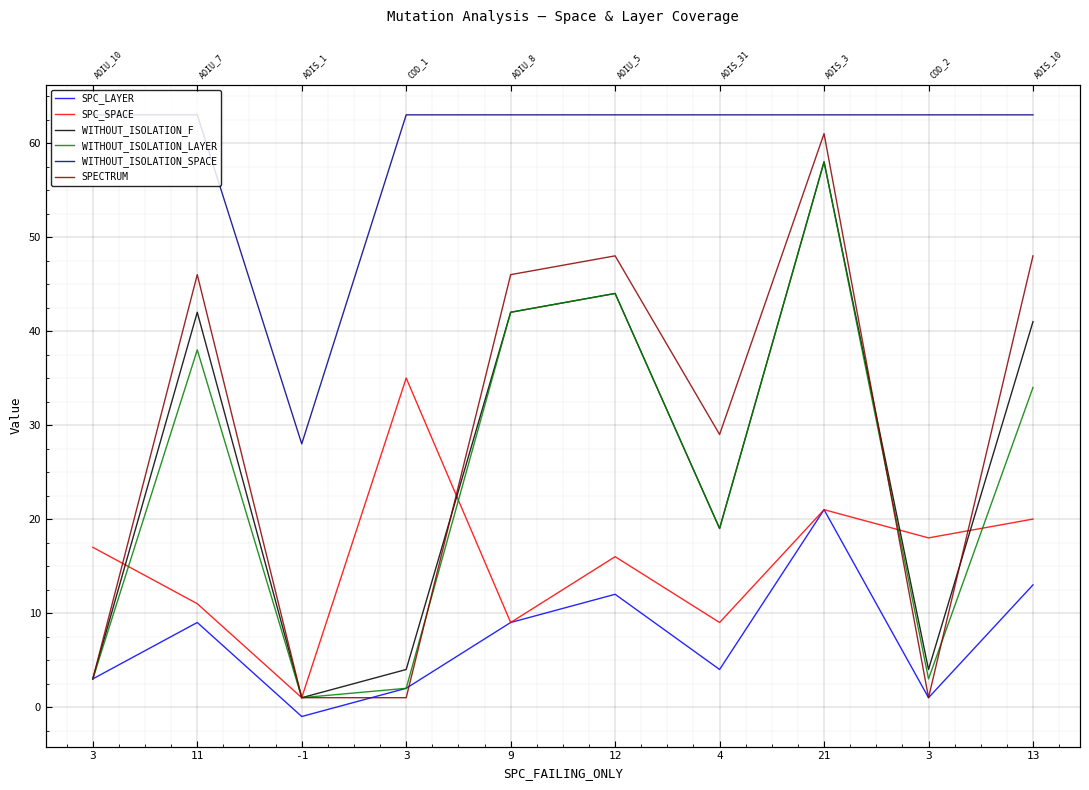

How many data points in SPECTRUM are less than 46?

5